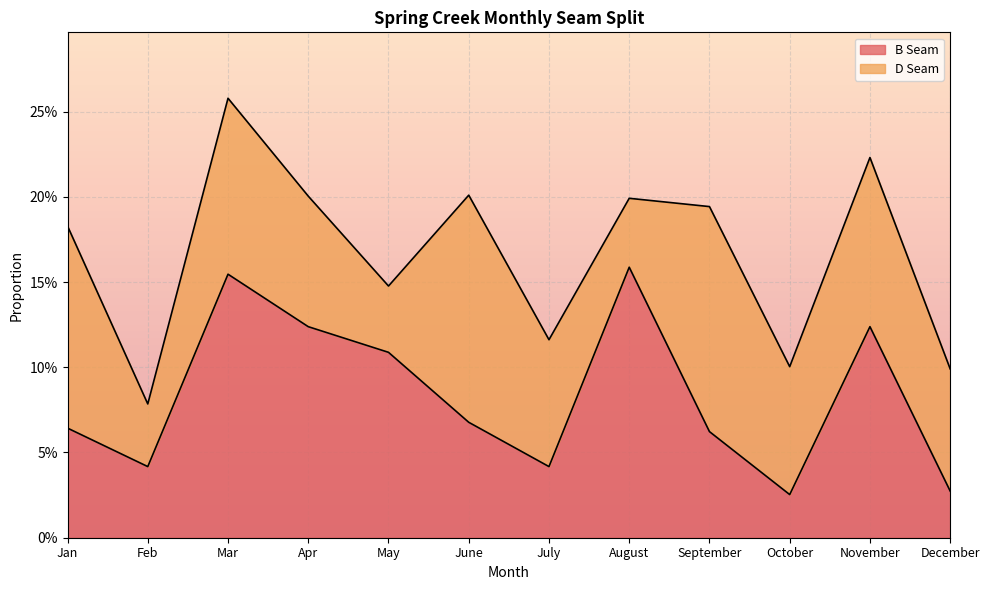

Where is the first local minimum?

Feb